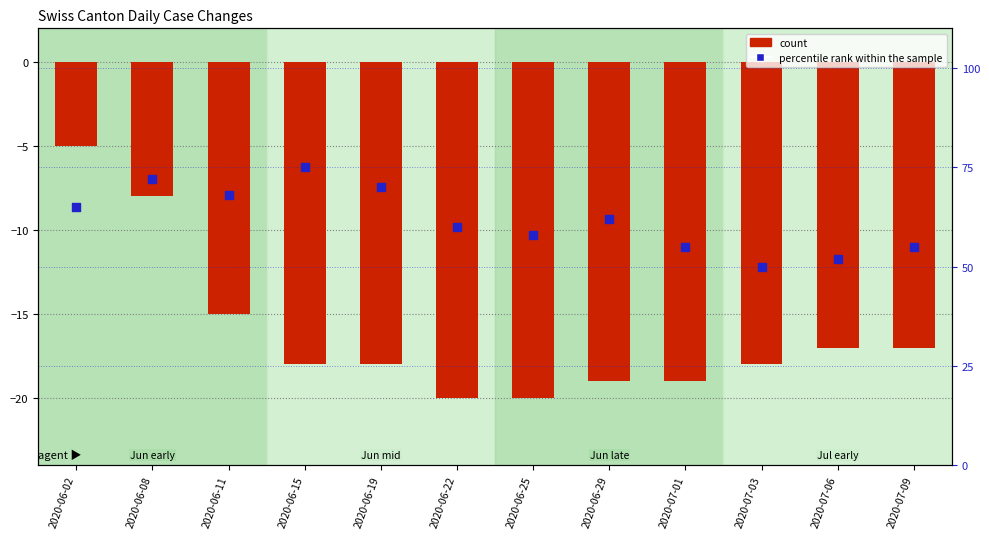

Which series has the widest spread of Y values?

percentile rank within the sample